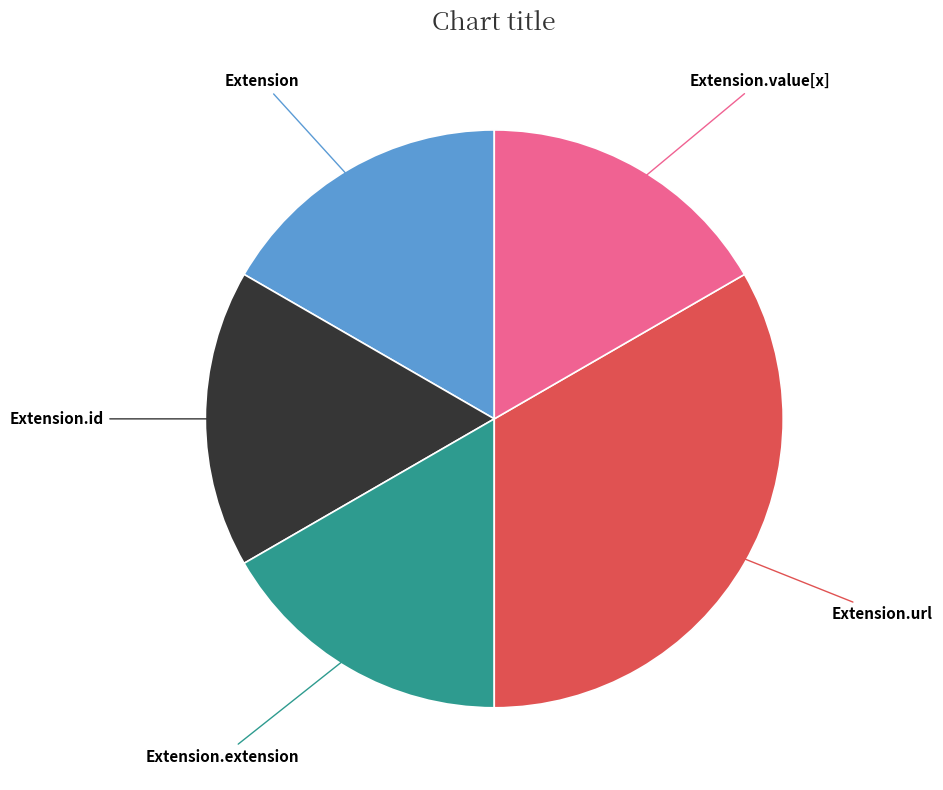

Which has a higher value, Extension or Extension.url?

Extension.url